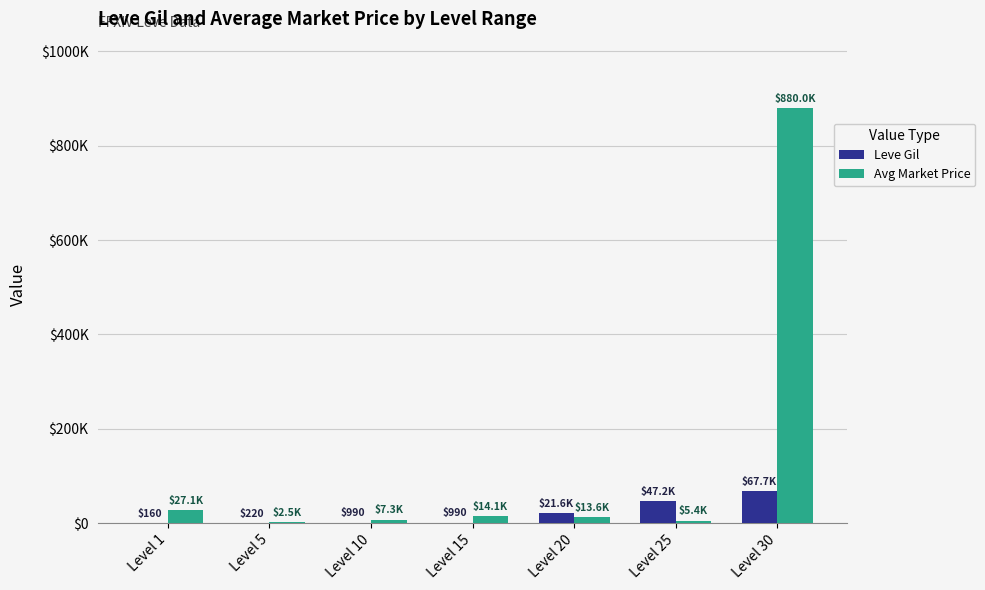

What is the difference between the maximum and second lowest values in the Avg Market Price series?

874624